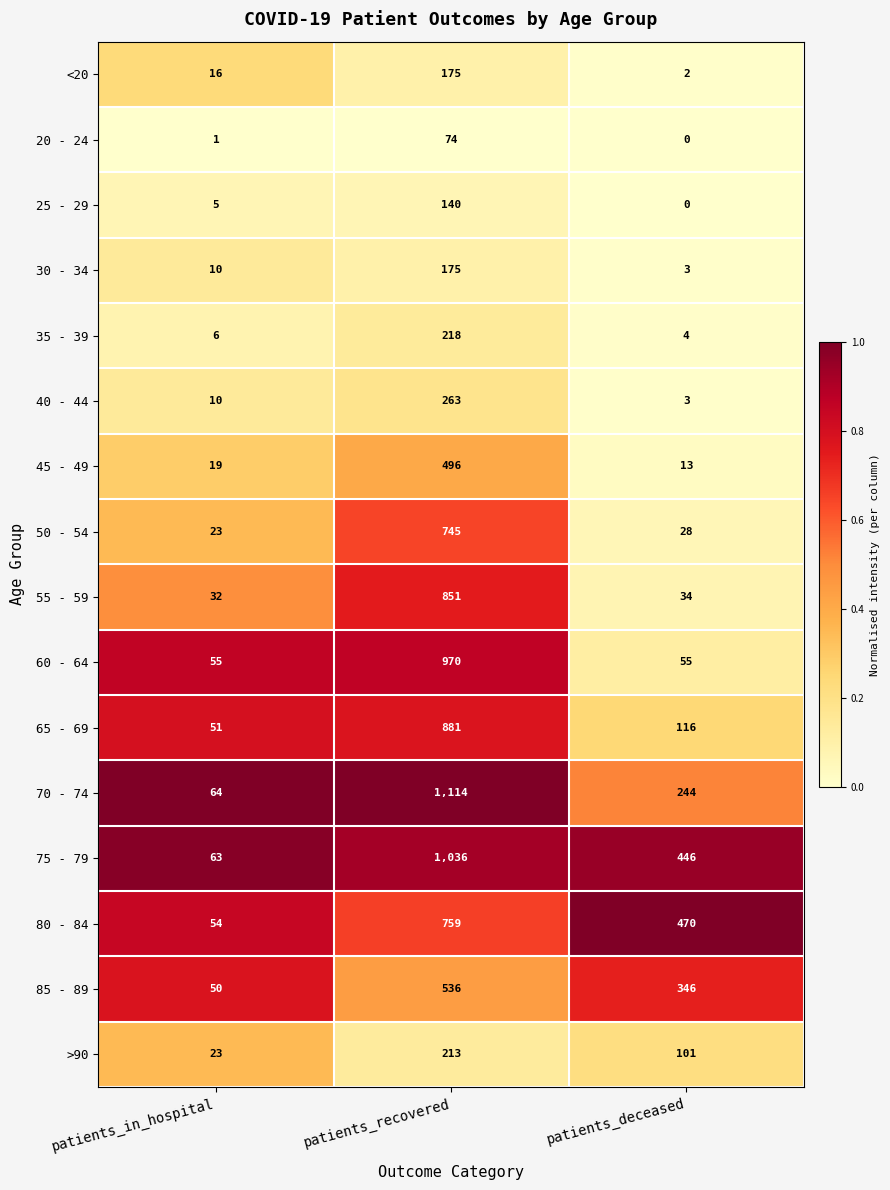

What is the difference between the highest and lowest values at patients_recovered?

1040